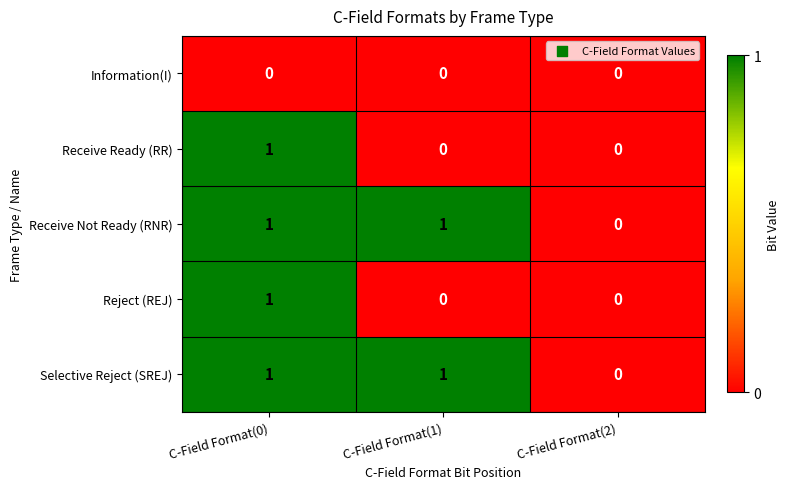

Is the value of Selective Reject (SREJ) at C-Field Format(1) greater than the value of Information(I) at C-Field Format(0)?

Yes